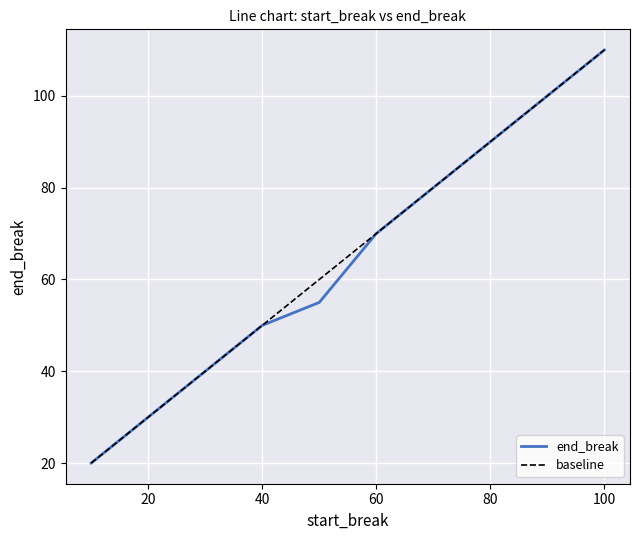

Reading left to right, transcribe all the data shown in this chart.

10=20	40=50	50=55	60=70	100=110